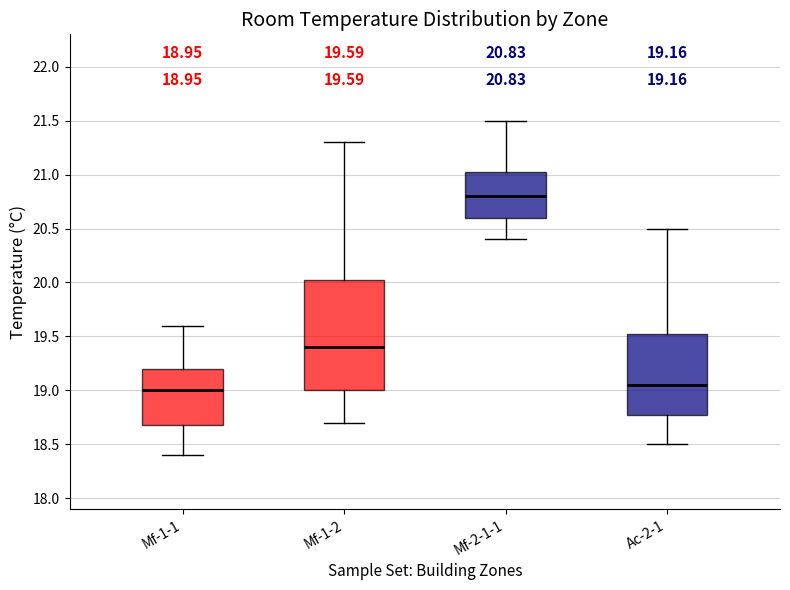

Comparing the boxes themselves (not the whiskers), which one is the tallest?

Mf-1-2